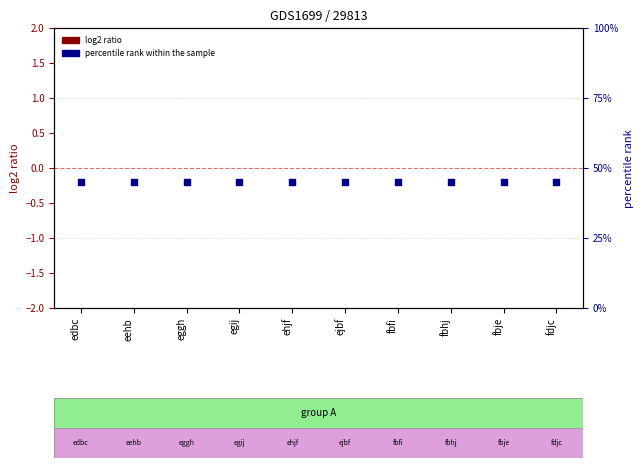

What is the total value across all series at edbc?

45